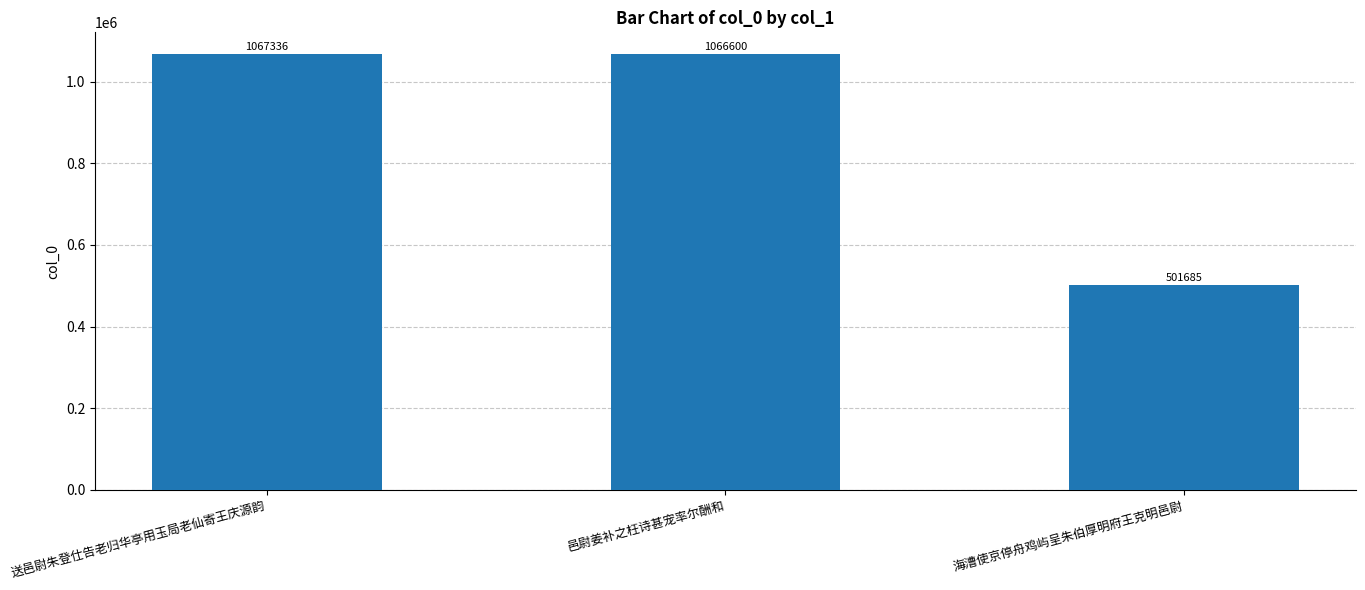

Does the chart contain stacked bars?

No